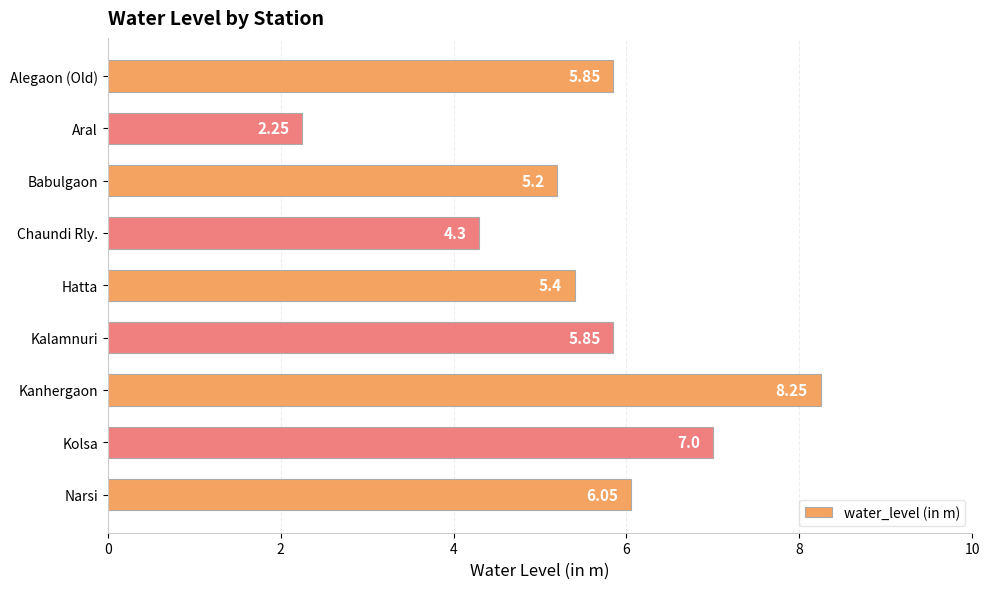

Which category has the lowest value across all series?

Aral